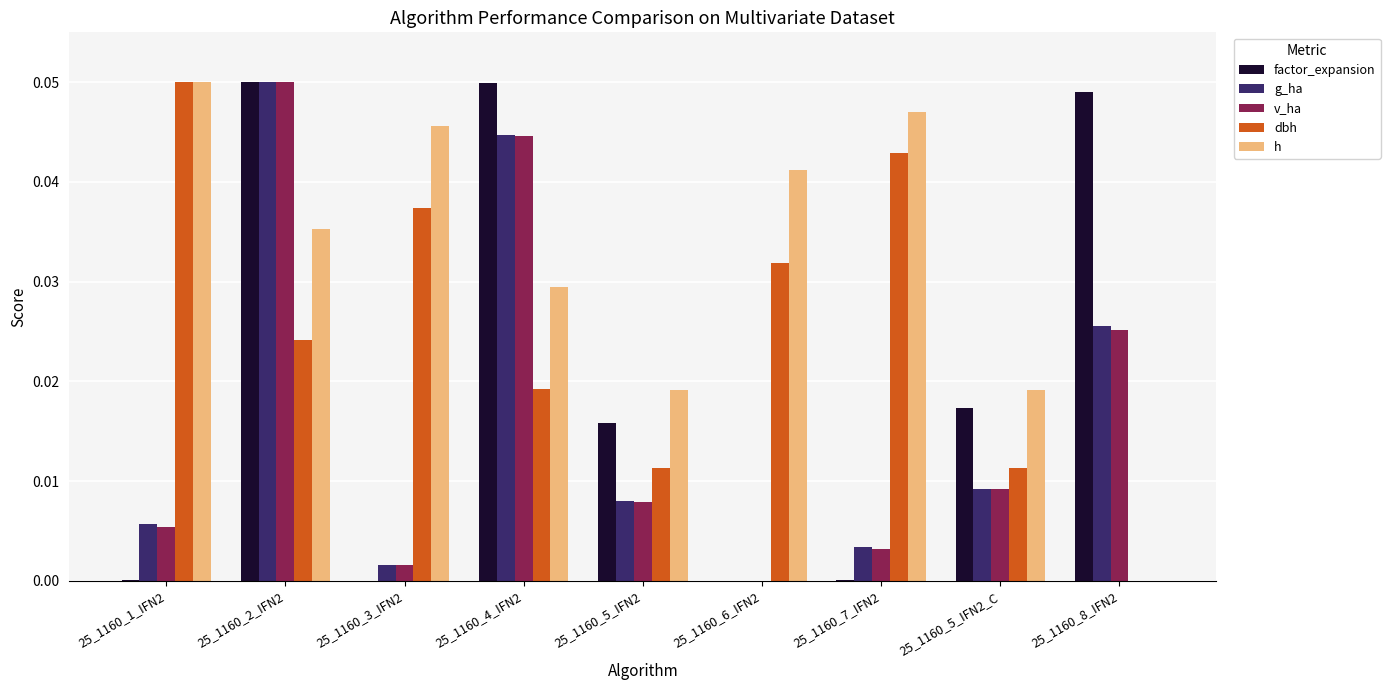

Is it true that g_ha equals 0.0 at 25_1160_4_IFN2?

True